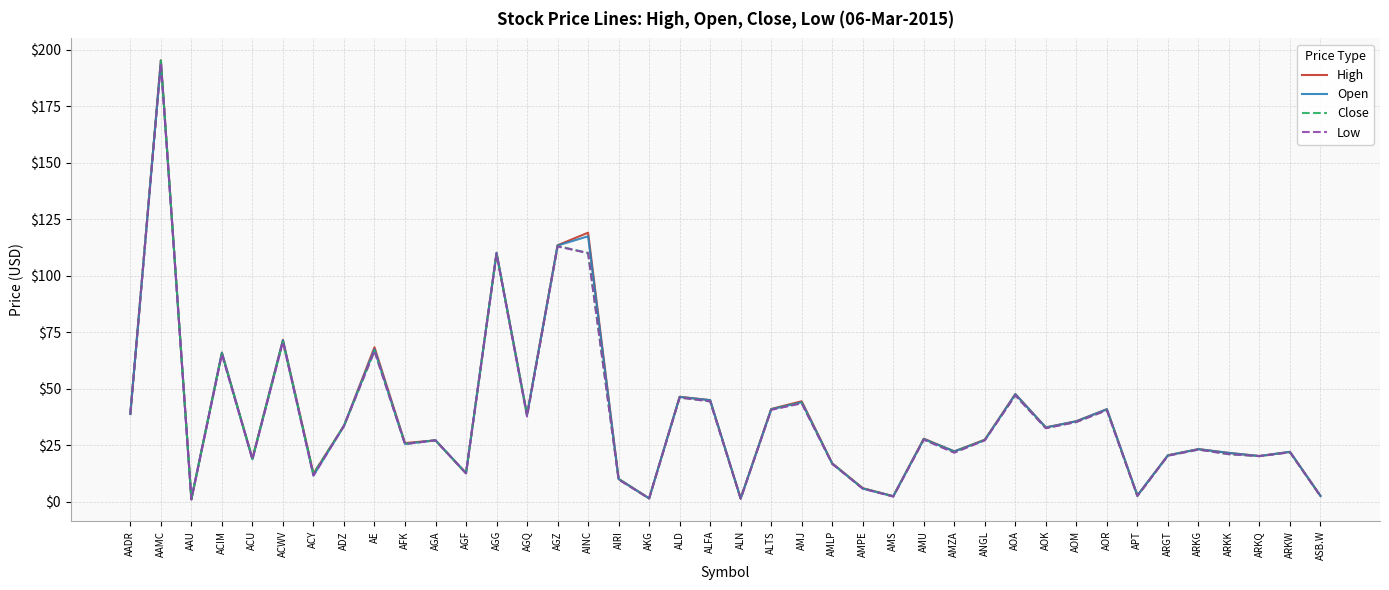

Between ANGL and AOA, which series saw the biggest shift?

Open